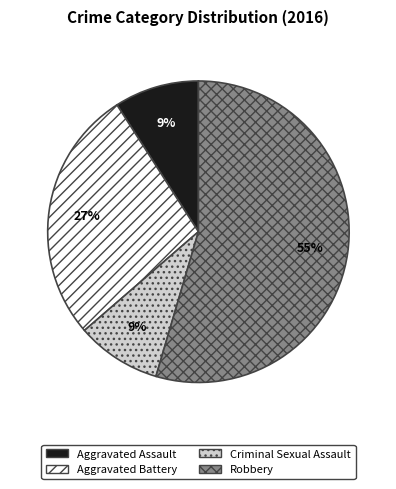

What is the largest slice in the pie chart?

Robbery